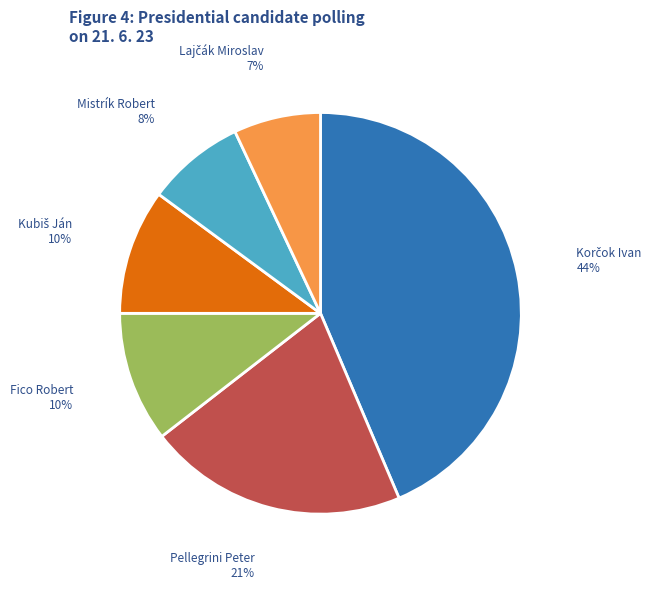

To the nearest percent, what is the difference between the largest and smallest slice percentages?

37%